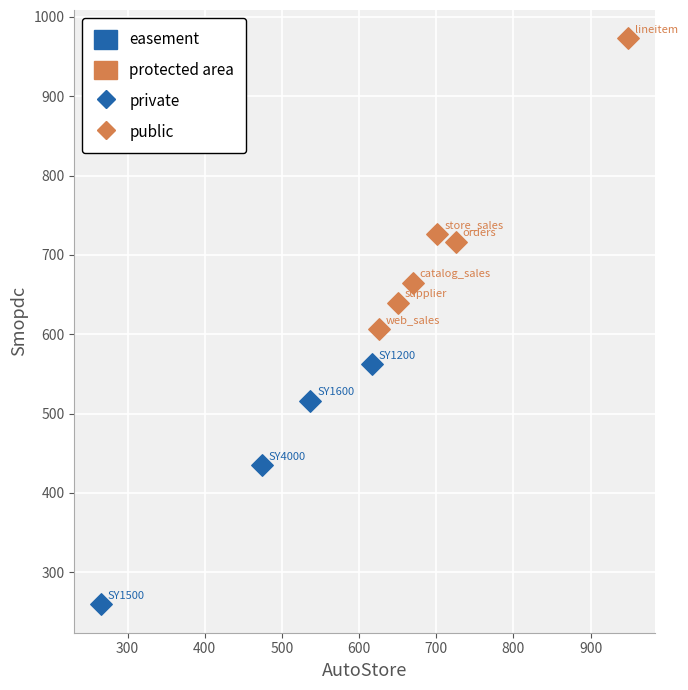

Which series has the widest spread of Y values?

public